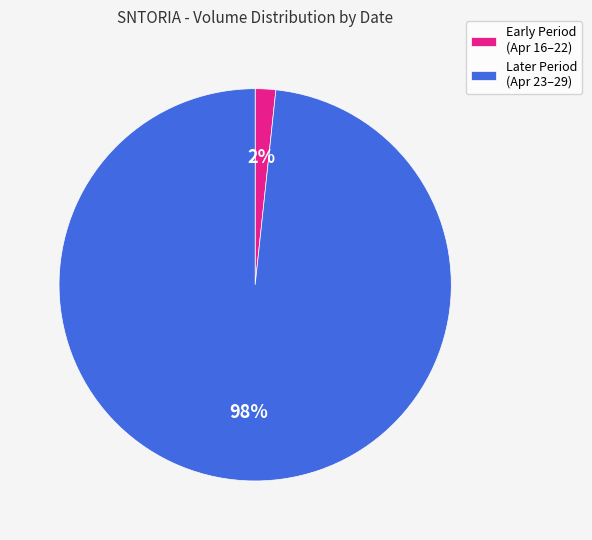

The Early Period (Apr 16–22) slice represents 2% of the pie. True or false?

True